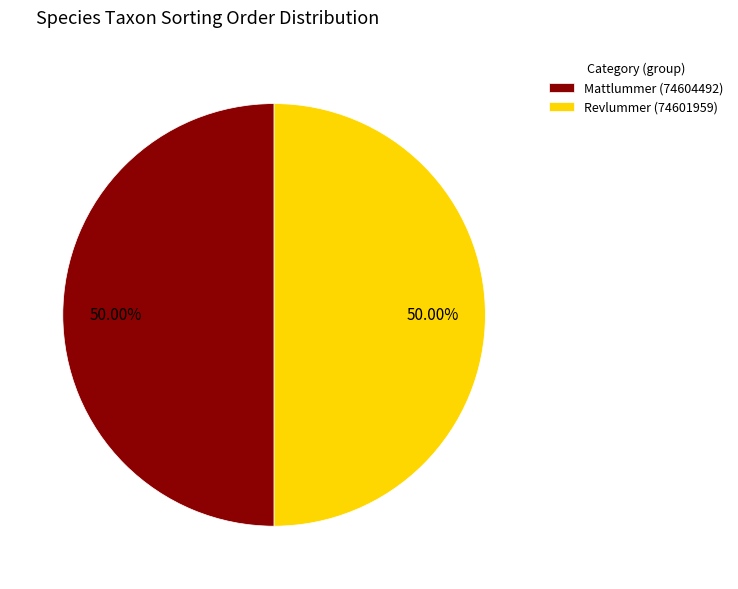

Is it true that Revlummer (74601959) is 60% of the pie?

False